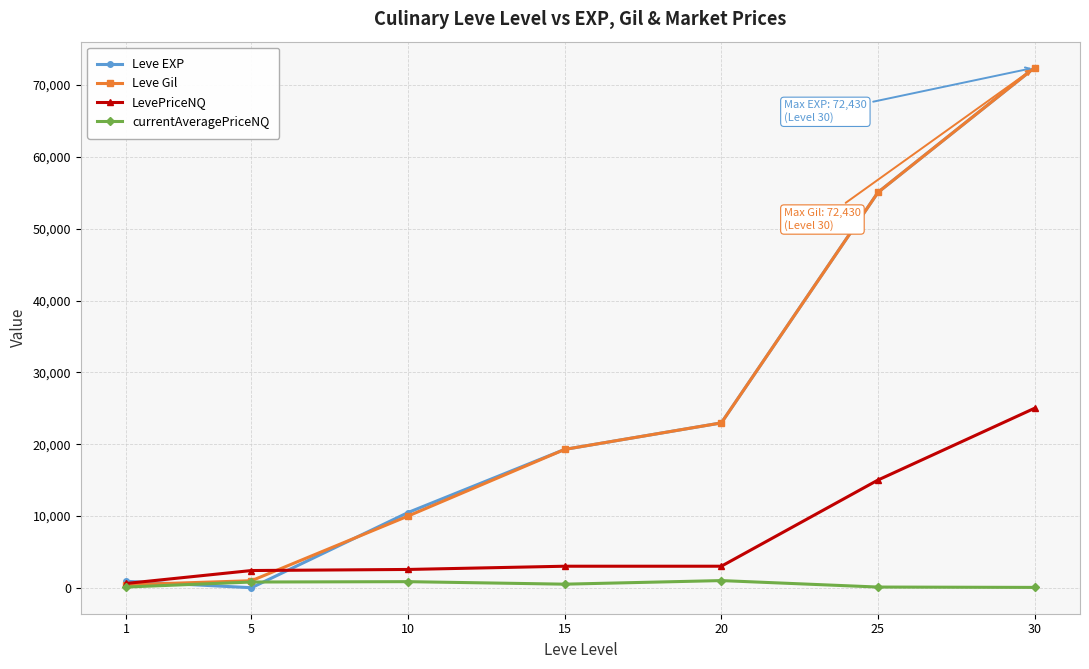

What is the lowest value of the LevePriceNQ series?

600